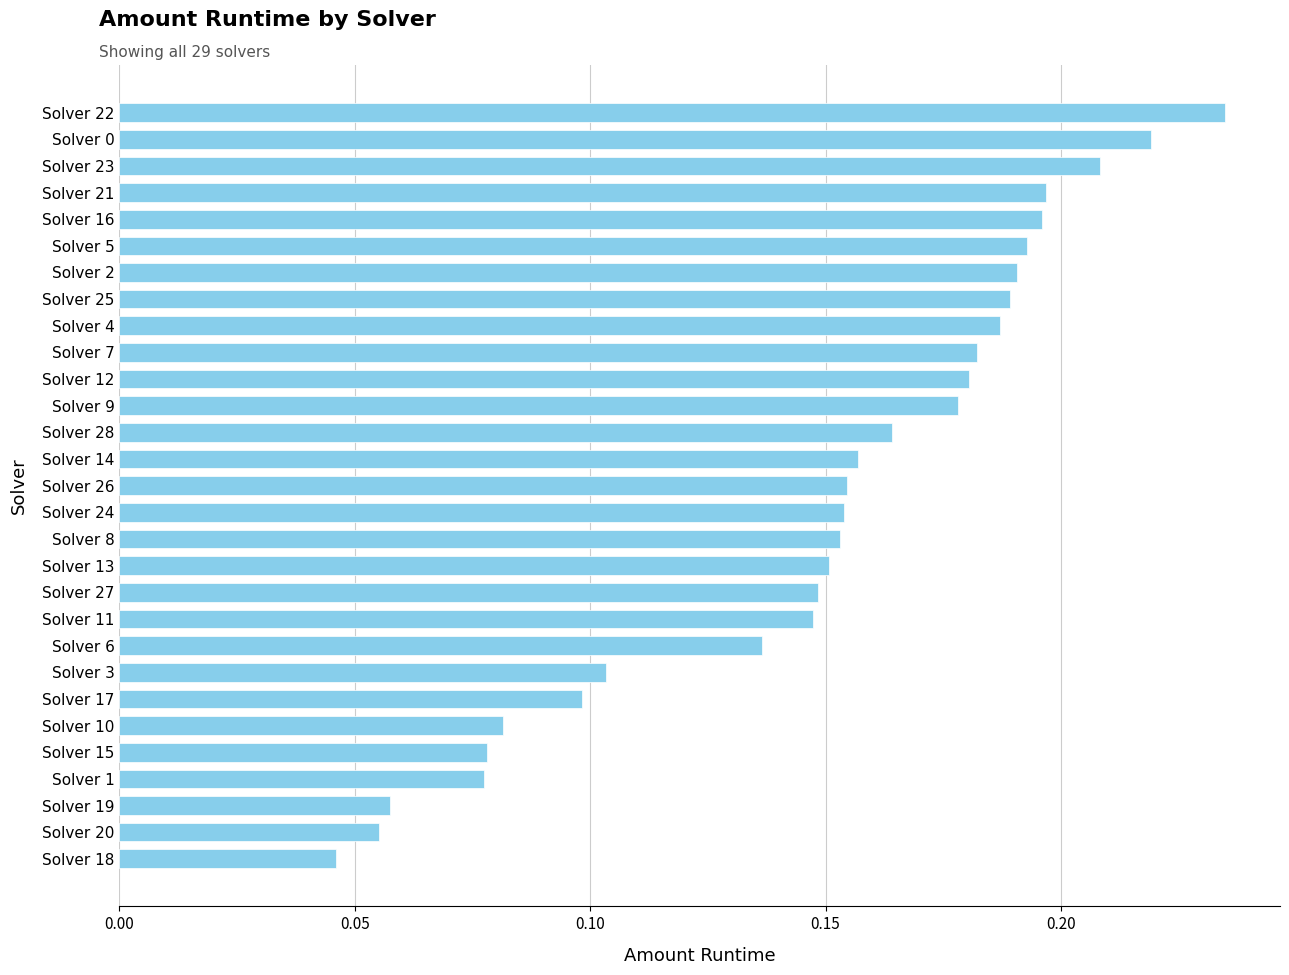

What is the sum of all values?

4.3